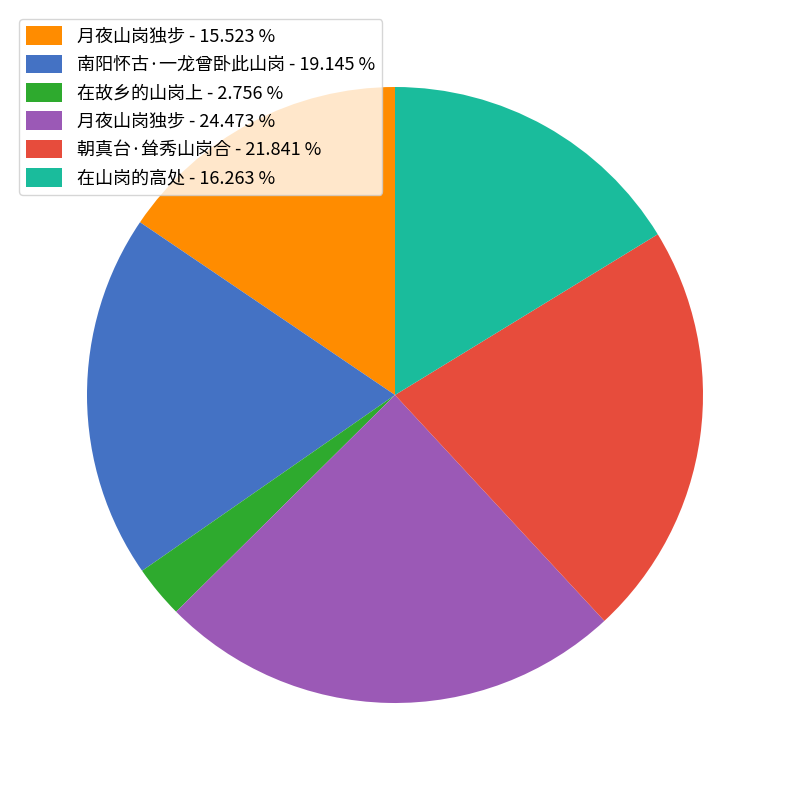

What is the ratio of the value at 朝真台·耸秀山岗合 - 21.841 % to the value at 在山岗的高处 - 16.263 %?

1.3